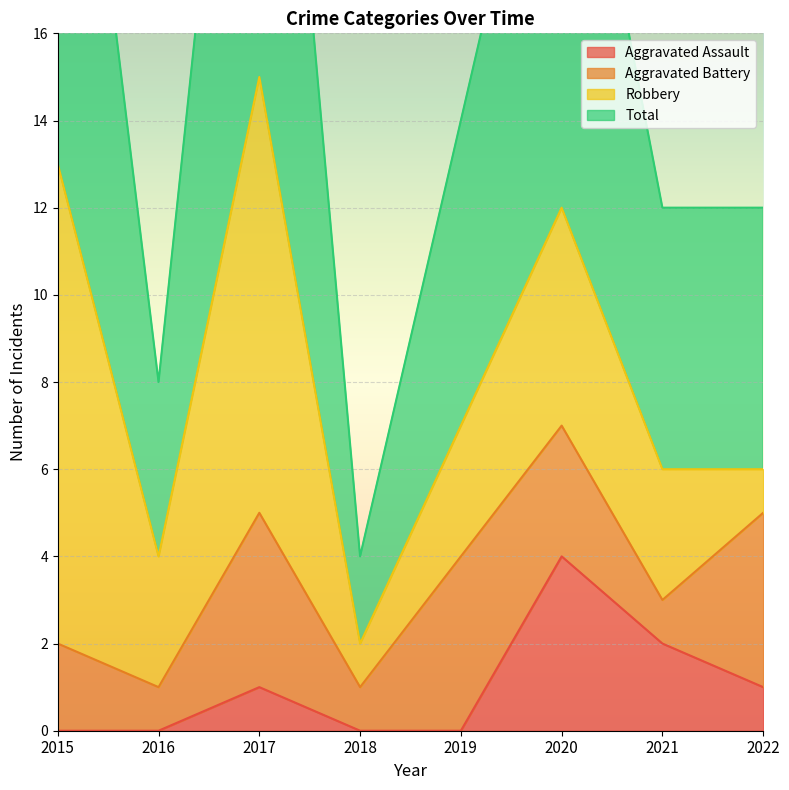

Which category has the lowest value in the Aggravated Assault series?

2015